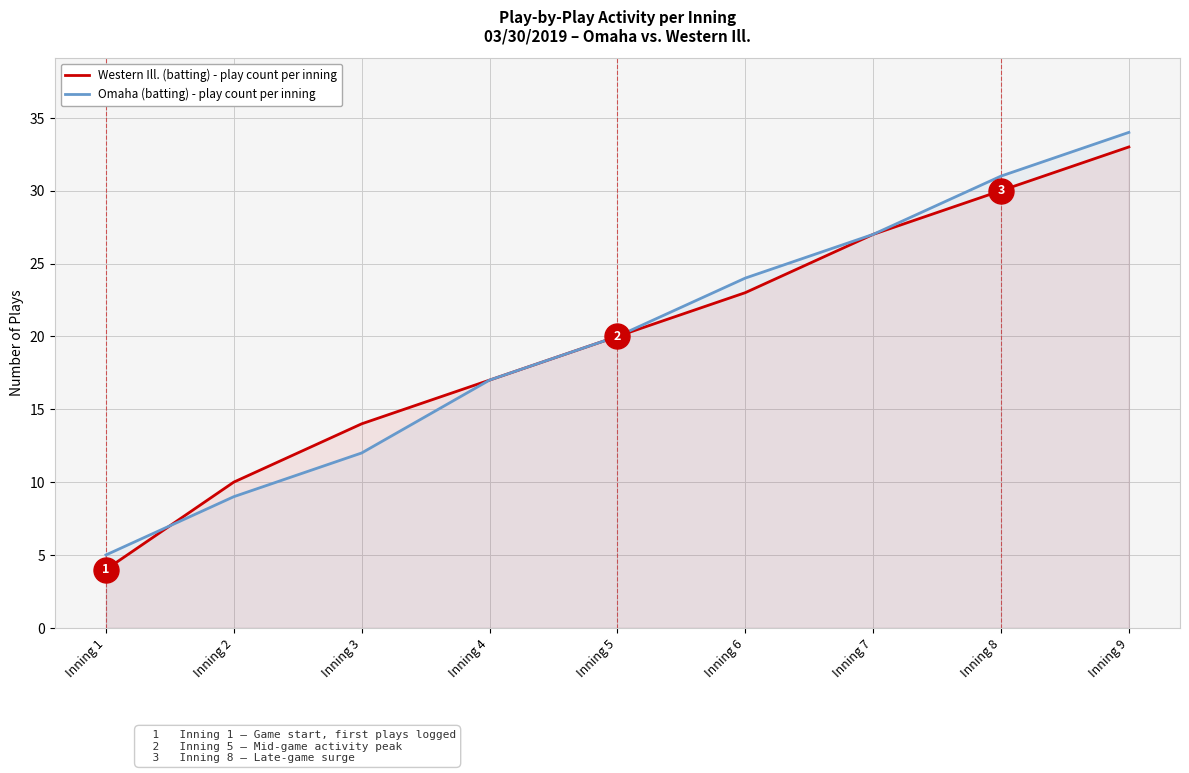

Between Inning 3 and Inning 8, which series saw the biggest shift?

Omaha (batting) - play count per inning